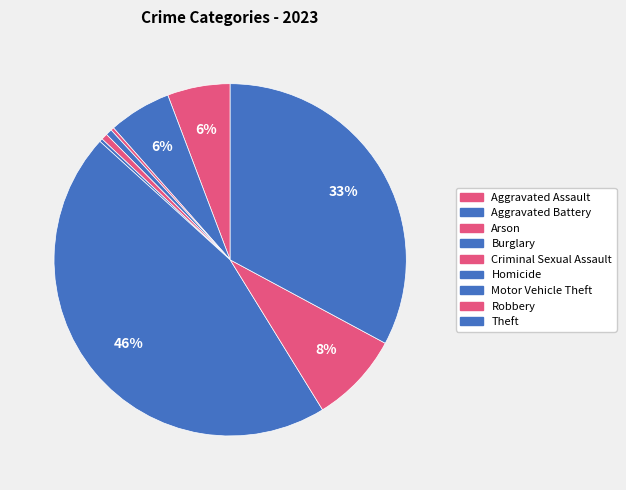

What is the ratio of the value at Aggravated Battery to the value at Motor Vehicle Theft?

0.1